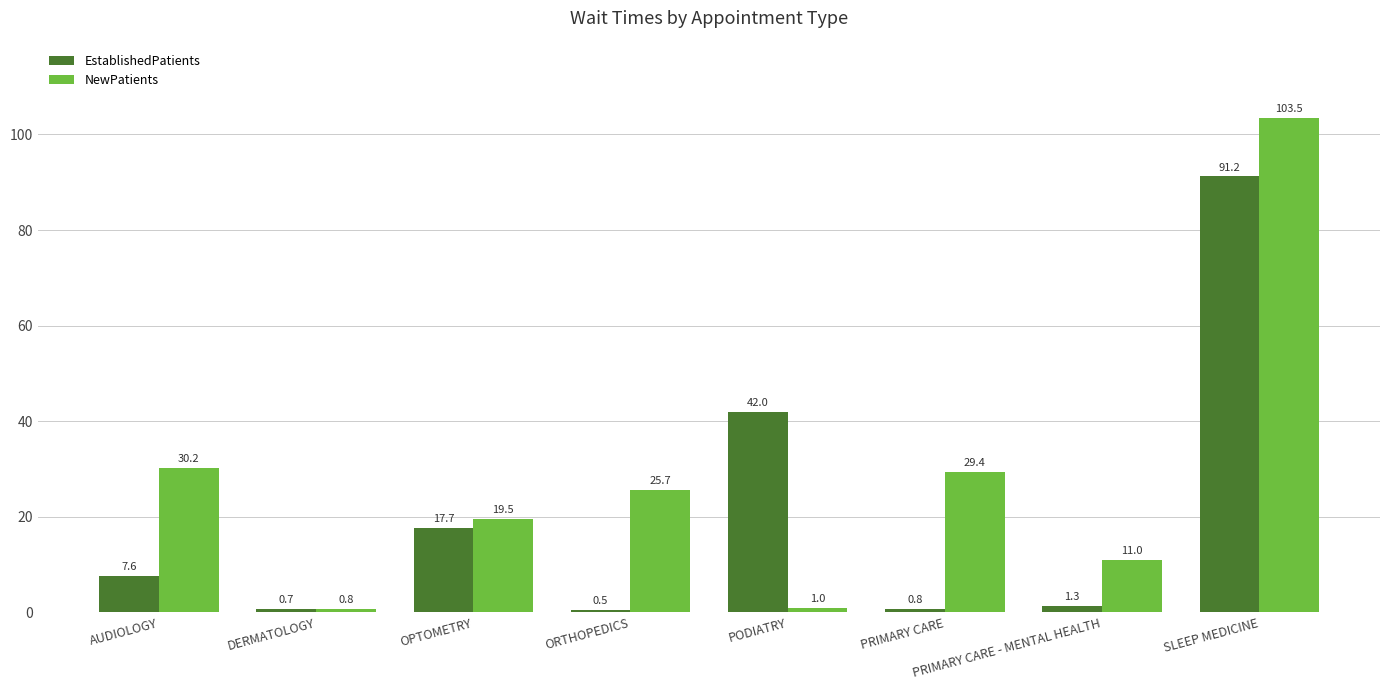

Are the bars grouped side by side (vs. stacked)?

Yes